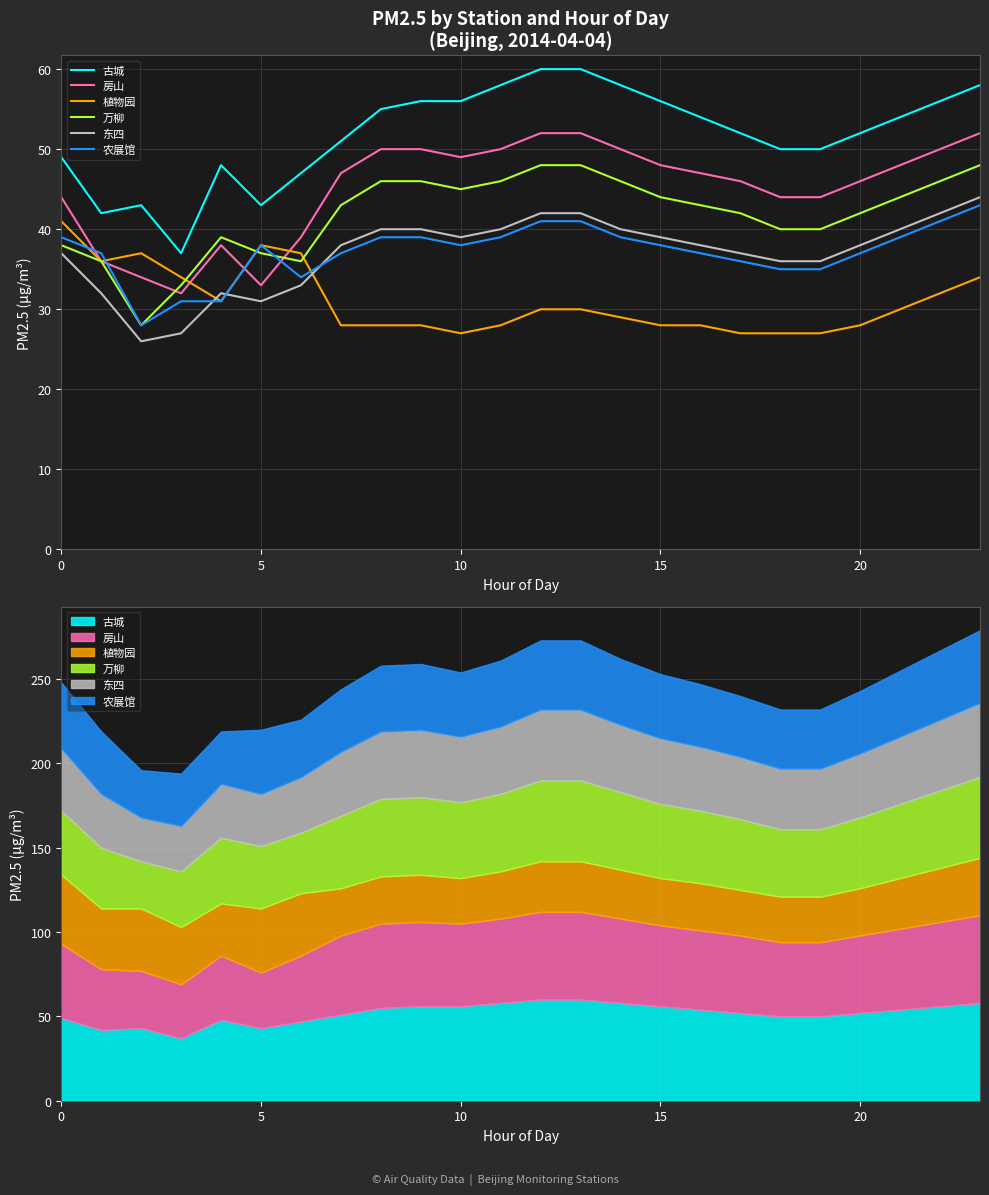

The value of 古城 at 6 is 12. True or false?

False